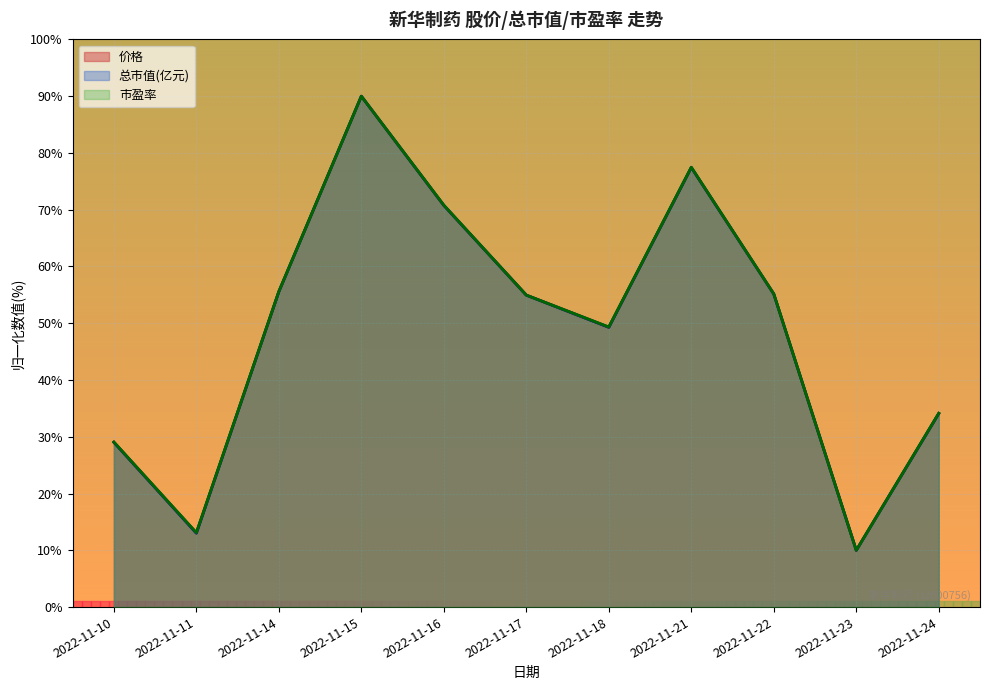

At which category does 总市值(亿元) reach its first local peak?

2022-11-15